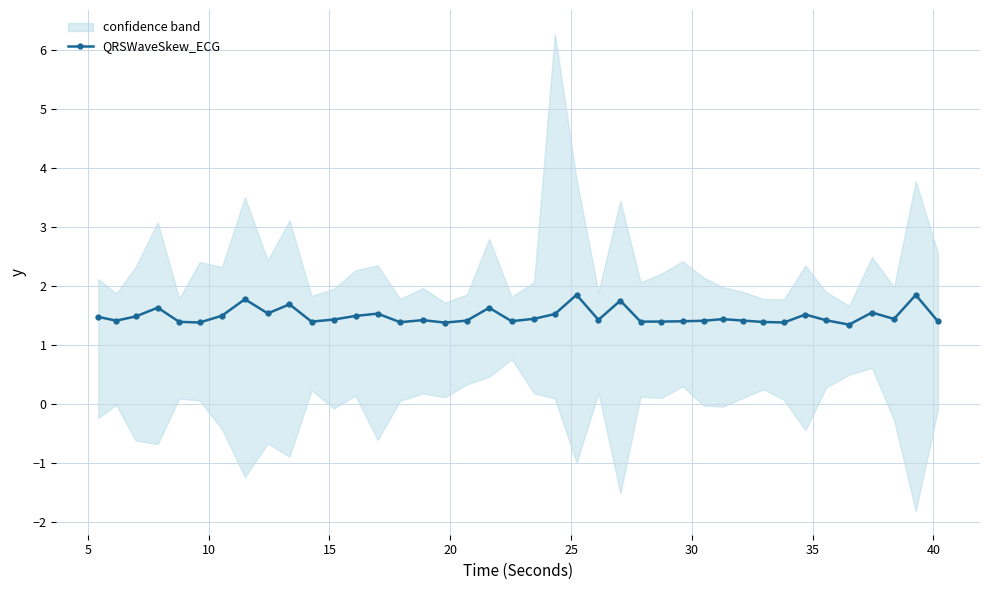

What is the average value?

1.5